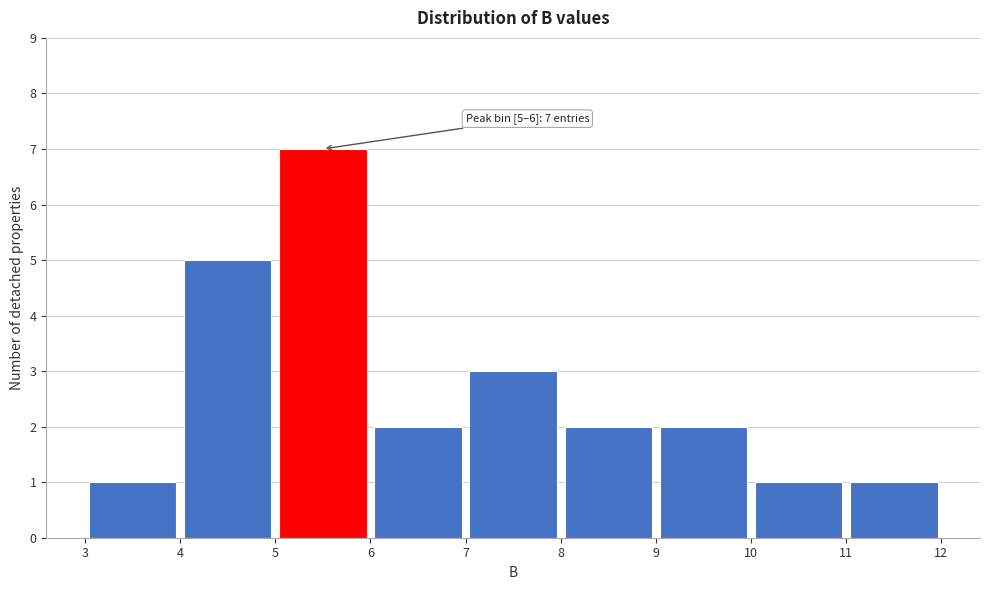

Which range on the x-axis has the tallest bar?

5 to 6